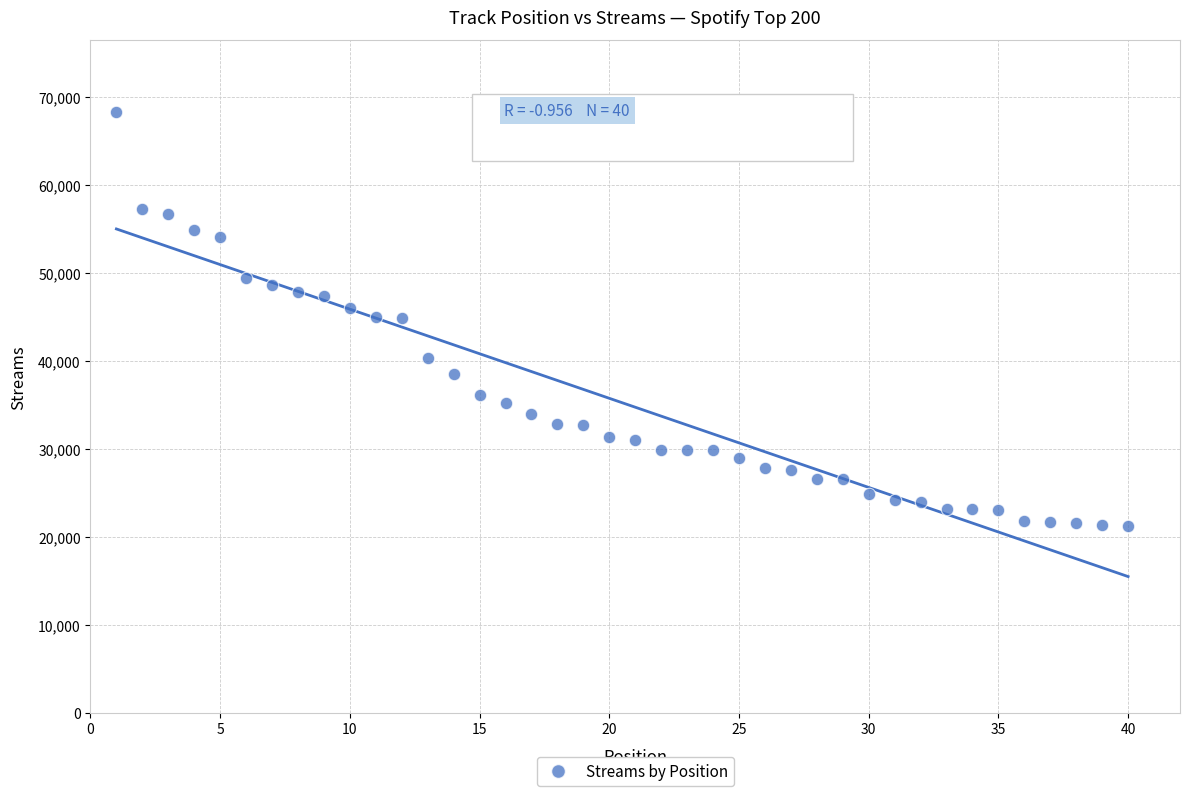

What is the range of Y values (max minus min)?

47063